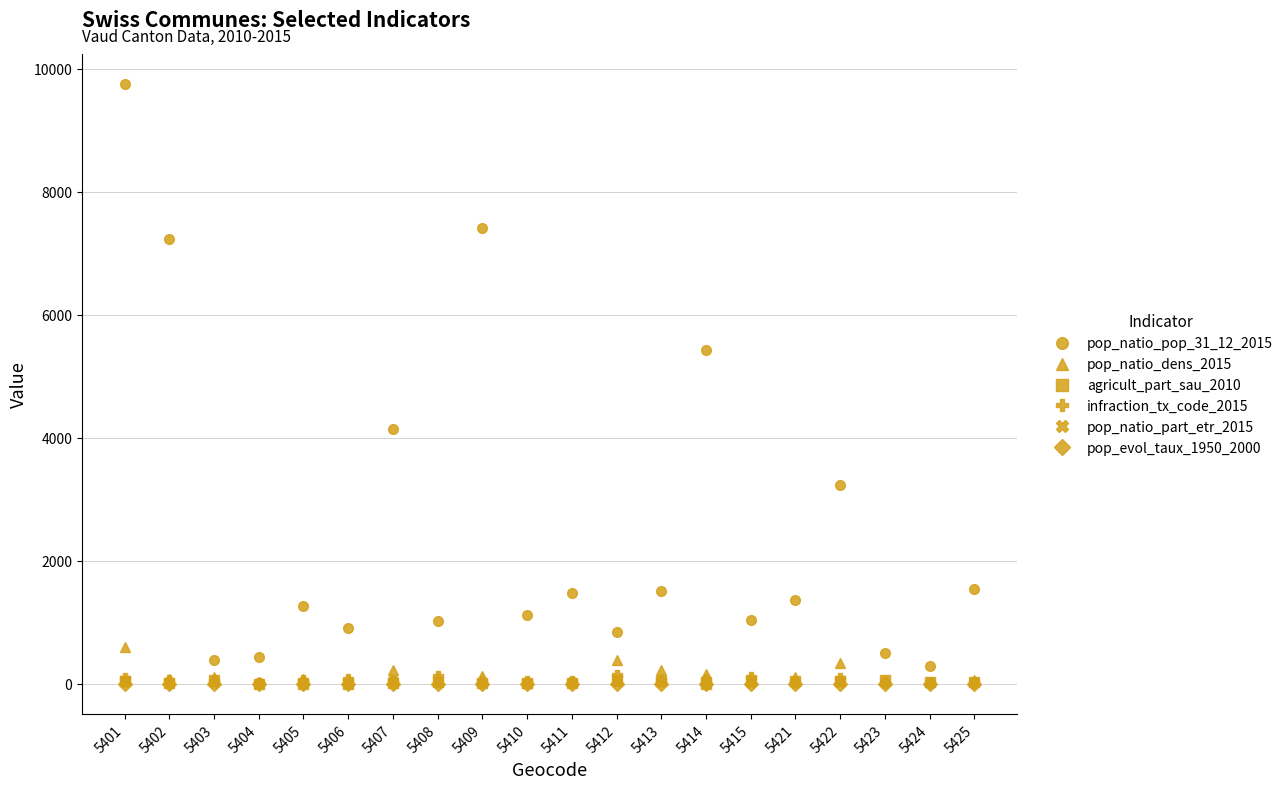

True or false: pop_natio_dens_2015 and pop_natio_pop_31_12_2015 cross at least once.

False